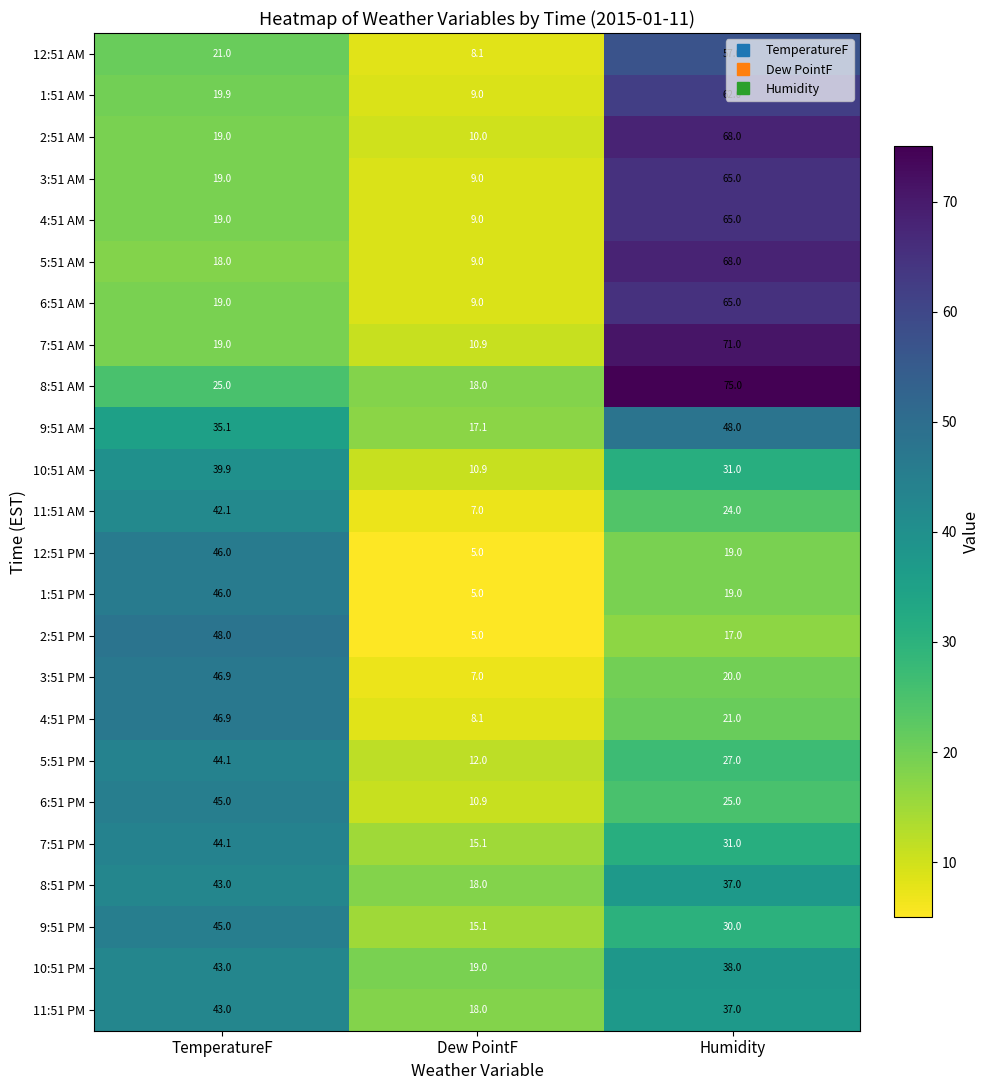

Read the 9:51 PM value at Humidity.

30.0